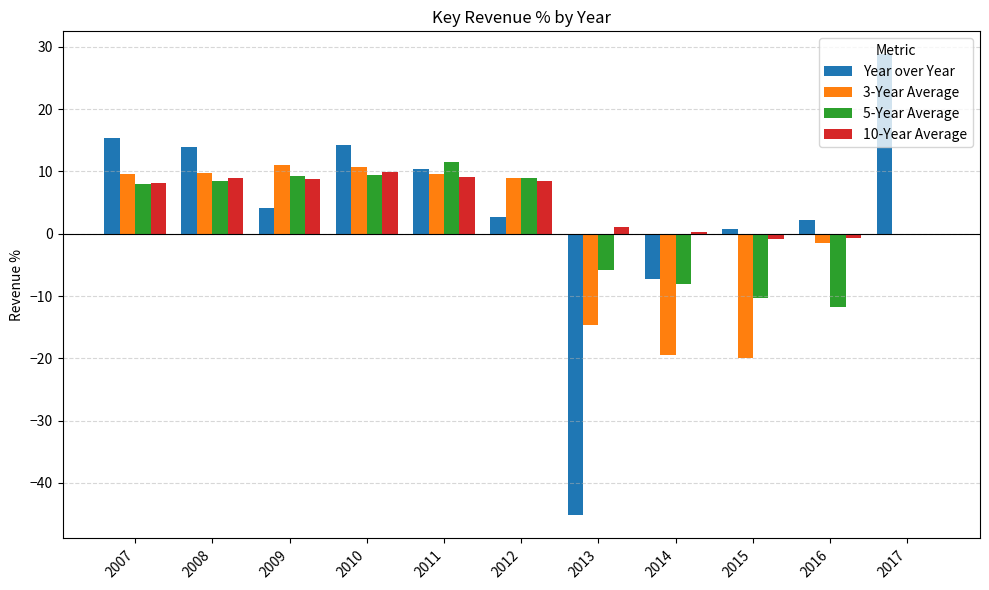

True or false: Year over Year has a value of 15.3 at 2007.

True